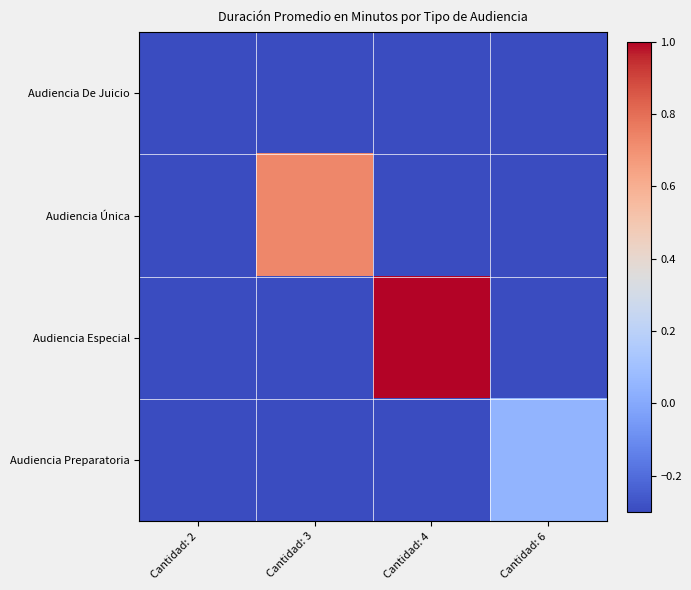

Reading right to left, list all the values displayed in this chart.

Audiencia De Juicio: Cantidad: 6=-1.0	Cantidad: 4=-1.0	Cantidad: 3=-1.0	Cantidad: 2=-0.8
Audiencia Única: Cantidad: 6=-1.0	Cantidad: 4=-1.0	Cantidad: 3=0.7	Cantidad: 2=-1.0
Audiencia Especial: Cantidad: 6=-1.0	Cantidad: 4=1.0	Cantidad: 3=-1.0	Cantidad: 2=-1.0
Audiencia Preparatoria: Cantidad: 6=0.0	Cantidad: 4=-1.0	Cantidad: 3=-1.0	Cantidad: 2=-1.0